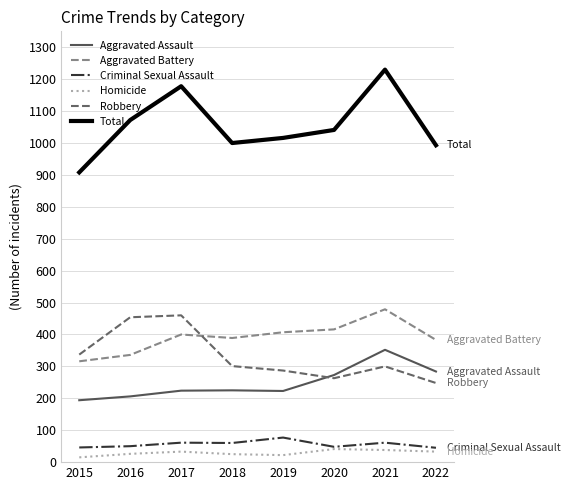

At which label does Criminal Sexual Assault reach its peak?

2019